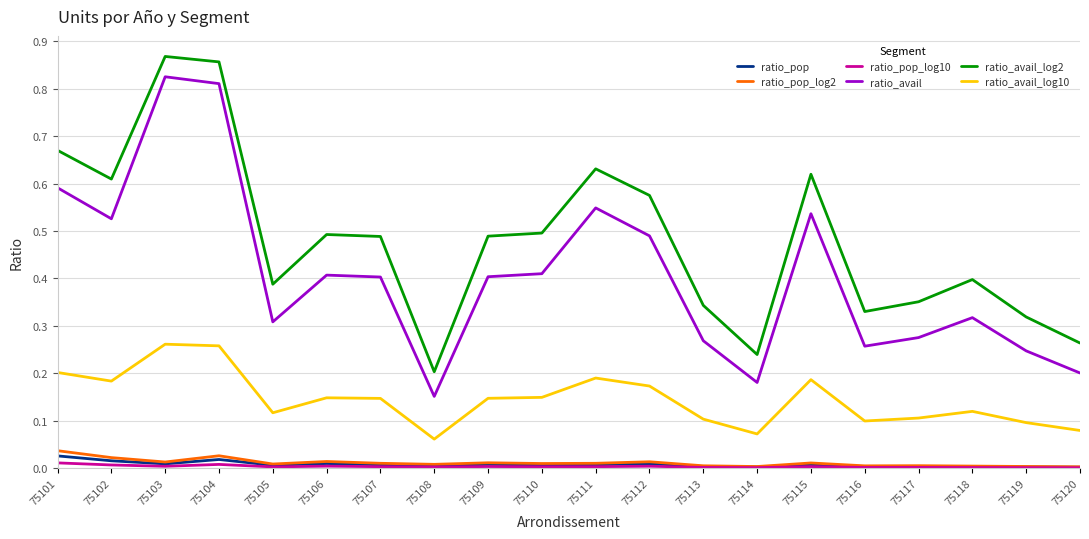

Where is the first local minimum for ratio_avail?

75102